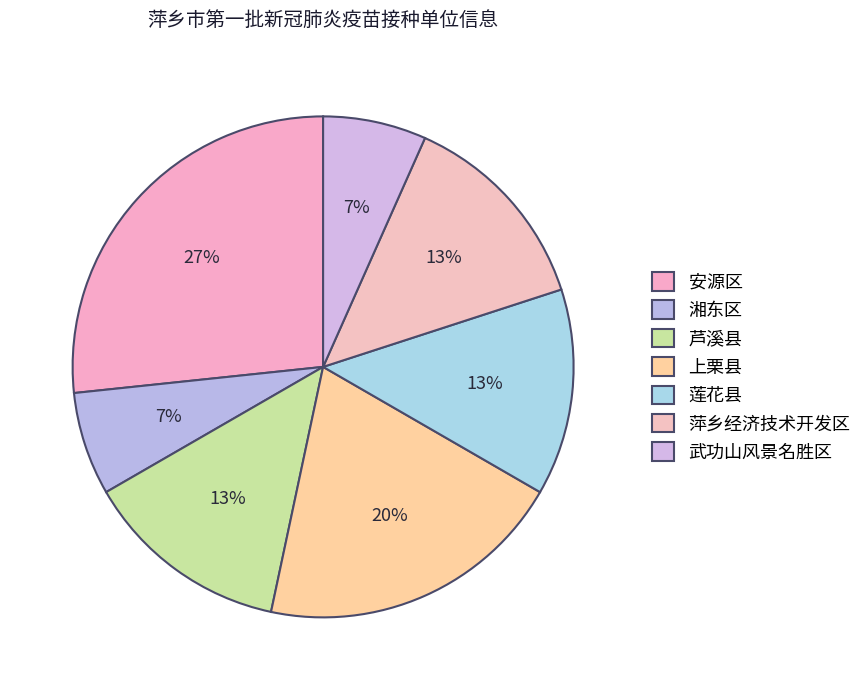

What is the ratio of the value at 萍乡经济技术开发区 to the value at 芦溪县?

1.0